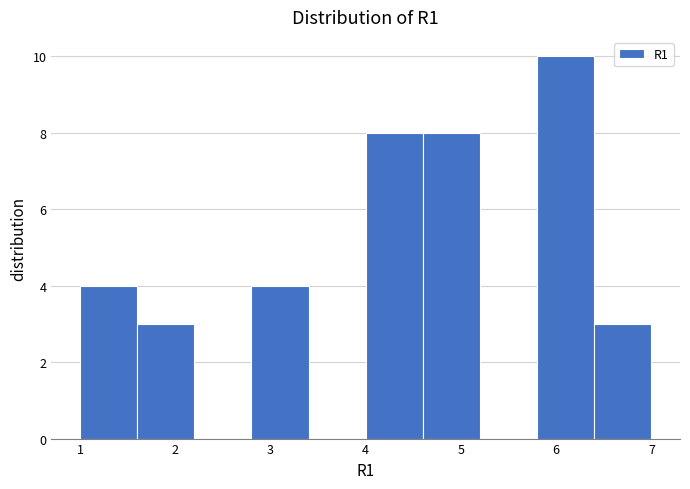

Reading left to right, list every bar in this chart as the range it spans on the x-axis followed by its height. The values are not printed on the chart, so give them approximately, as read against the axis.

1.0 to 1.6: 4
1.6 to 2.2: 3
2.2 to 2.8: 0
2.8 to 3.4: 4
3.4 to 4.0: 0
4.0 to 4.6: 8
4.6 to 5.2: 8
5.2 to 5.8: 0
5.8 to 6.4: 10
6.4 to 7.0: 3